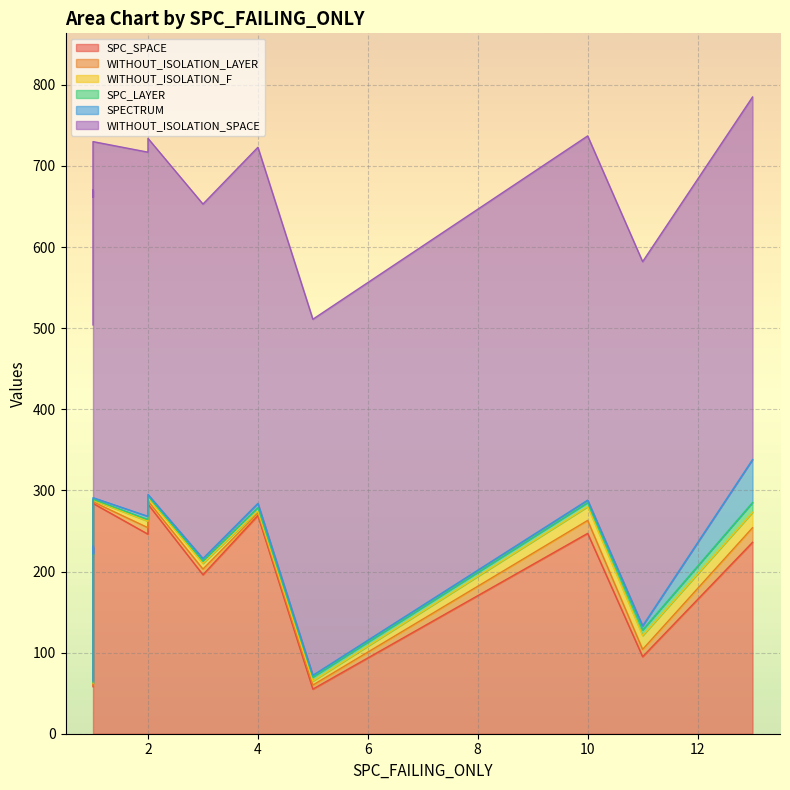

The WITHOUT_ISOLATION_SPACE series shows 605 at 1. True or false?

False